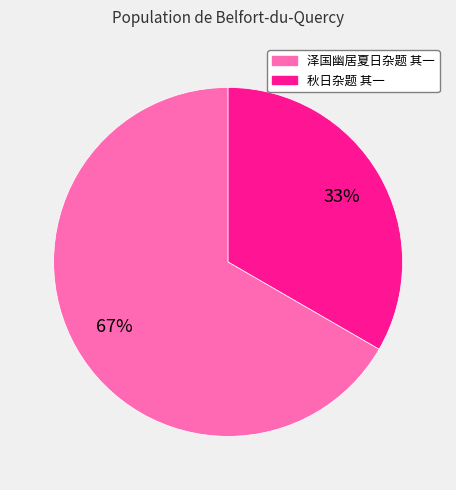

Does any single category account for the majority?

Yes